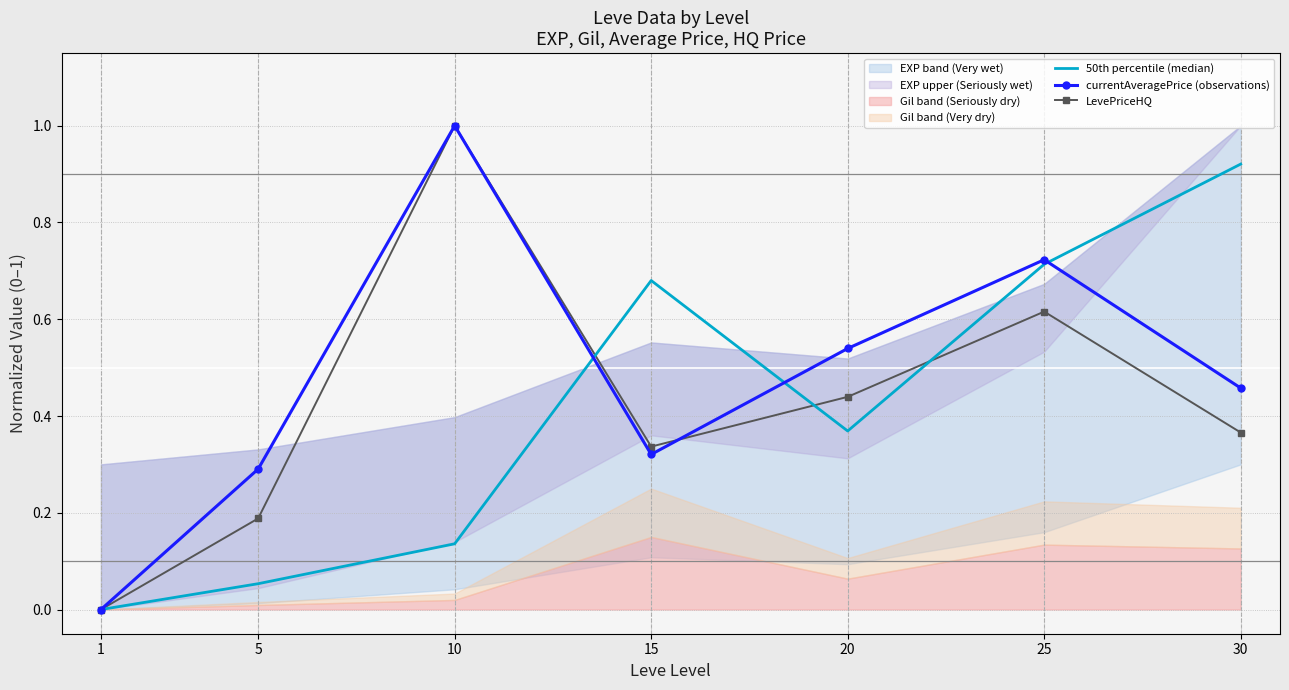

What is the value of the 50th percentile (median) point at the 3rd from the left?

0.1